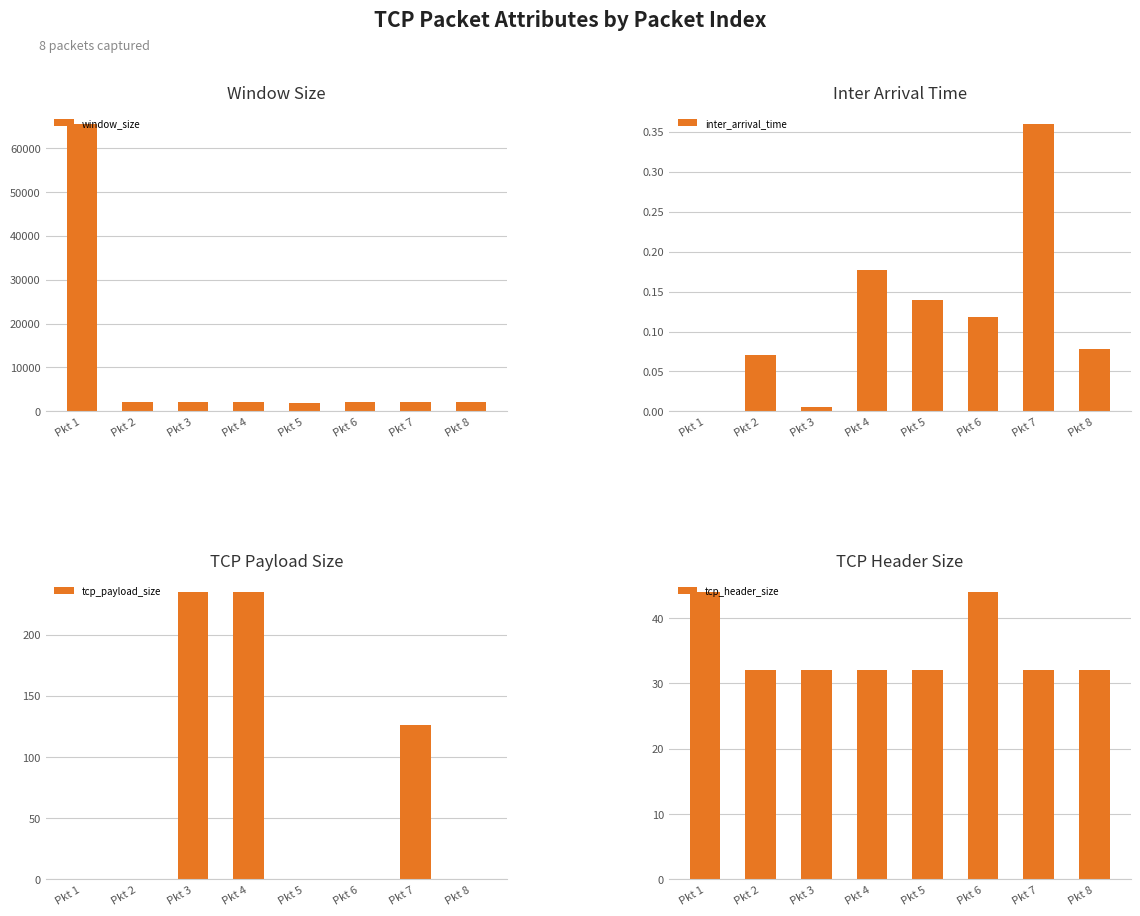

List the labels in order of tcp_header_size value, largest first.

Pkt 1, Pkt 6, Pkt 2, Pkt 3, Pkt 4, Pkt 5, Pkt 7, Pkt 8